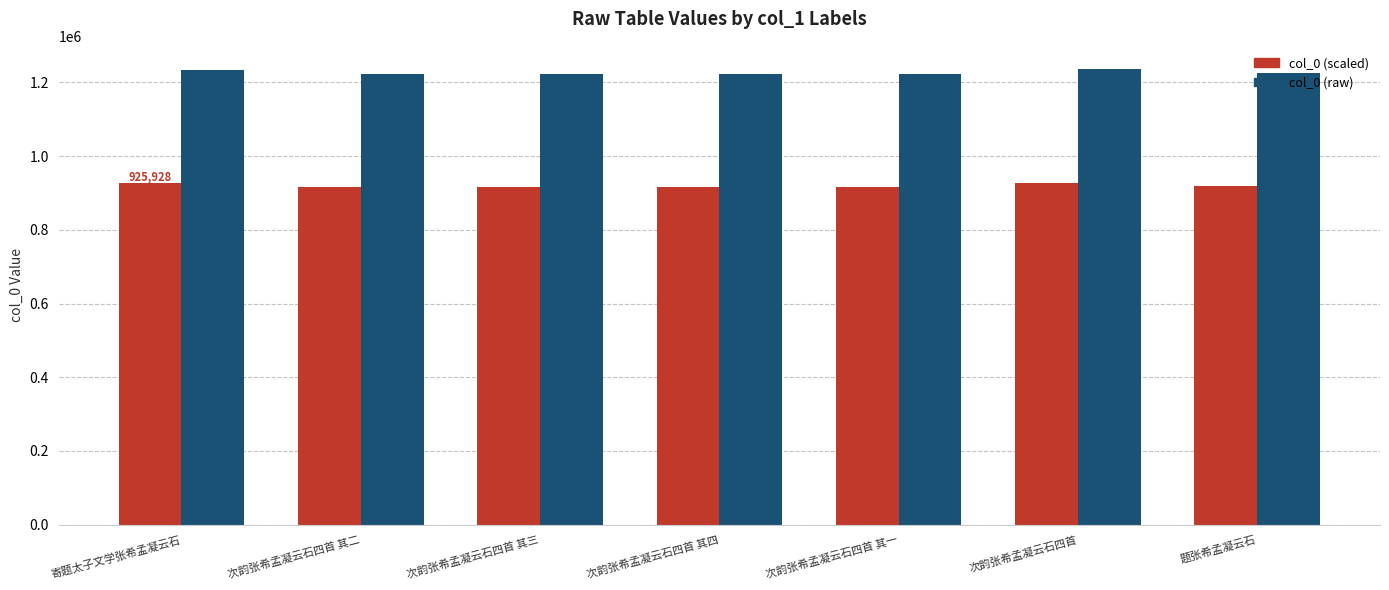

How many bars are there in each group?

2